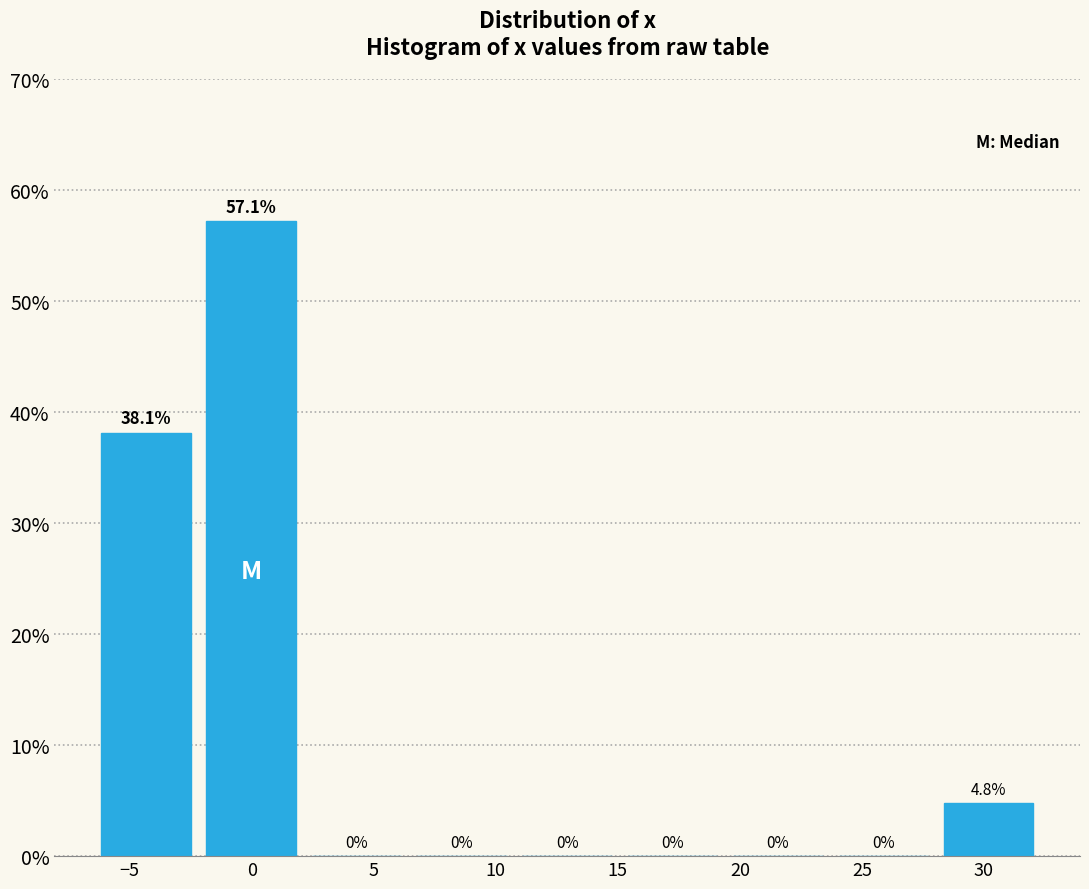

Reading left to right, transcribe this chart: for each bar, give the range it covers on the x-axis and its height. The bar edges are not printed on the chart, so give them approximately, as read against the axis.

-6.5 to -2.0: 38.1
-2.0 to 2.0: 57.1
2.0 to 6.5: 0.0
6.5 to 11.0: 0.0
11.0 to 15.0: 0.0
15.0 to 19.5: 0.0
19.5 to 23.5: 0.0
23.5 to 28.0: 0.0
28.0 to 32.5: 4.8